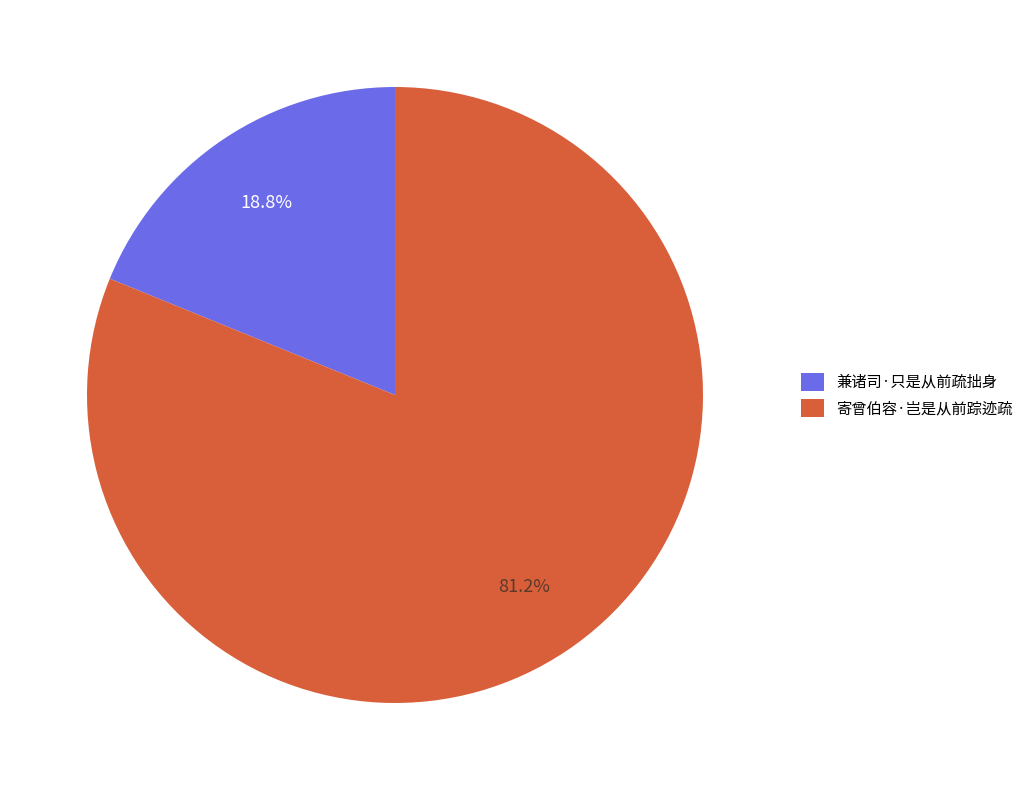

What is the total percentage of 寄曾伯容·岂是从前踪迹疏 and 兼诸司·只是从前疏拙身?

100.0%